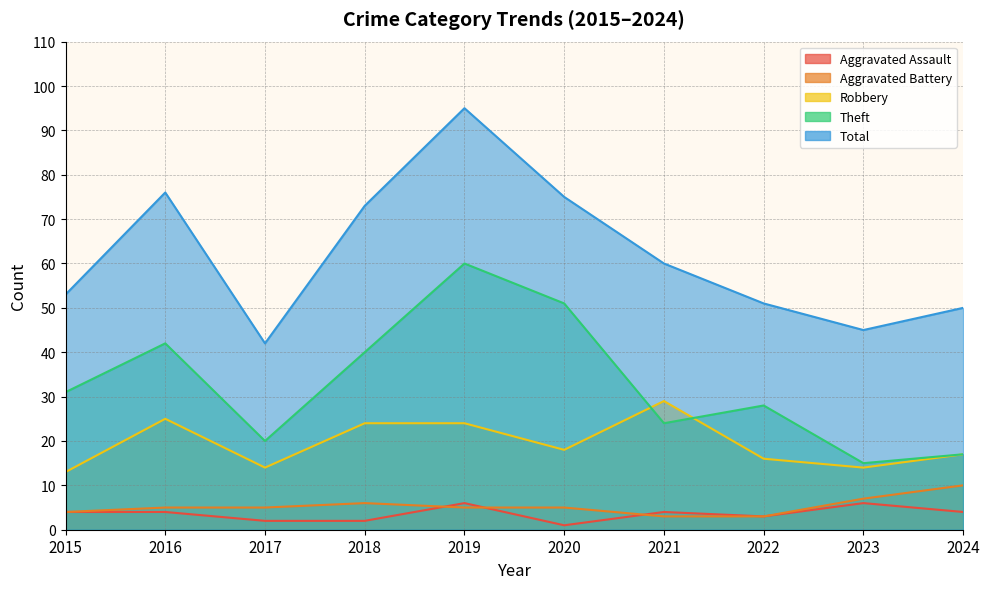

Where does the Aggravated Battery series first go above 5?

2018